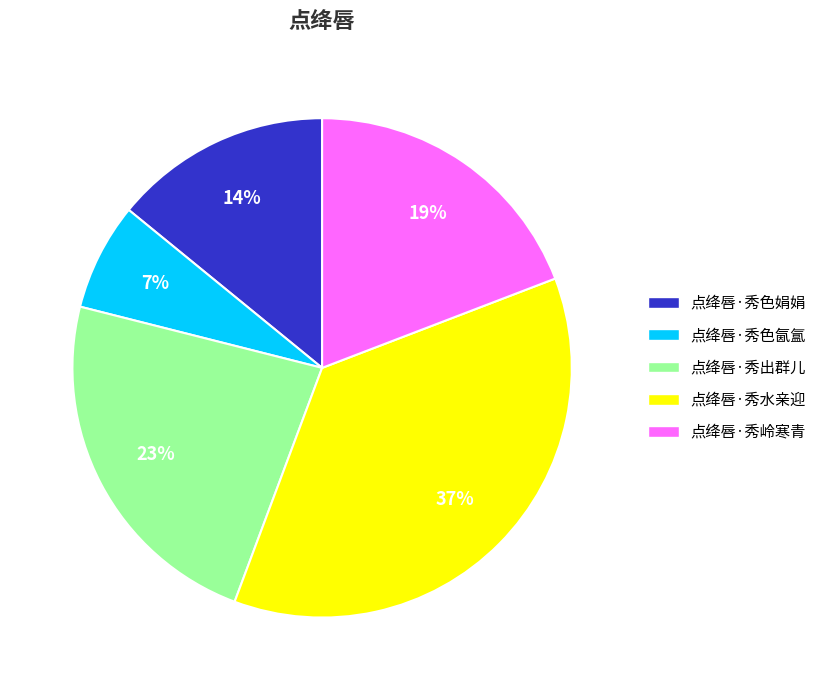

Do 点绛唇·秀出群儿 and 点绛唇·秀岭寒青 together represent more than half of the pie?

No